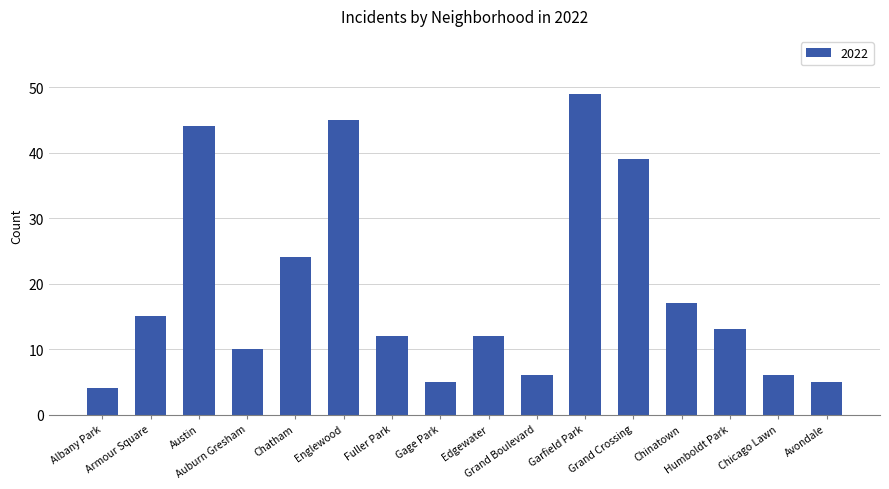

What is the minimum value shown in the chart?

4